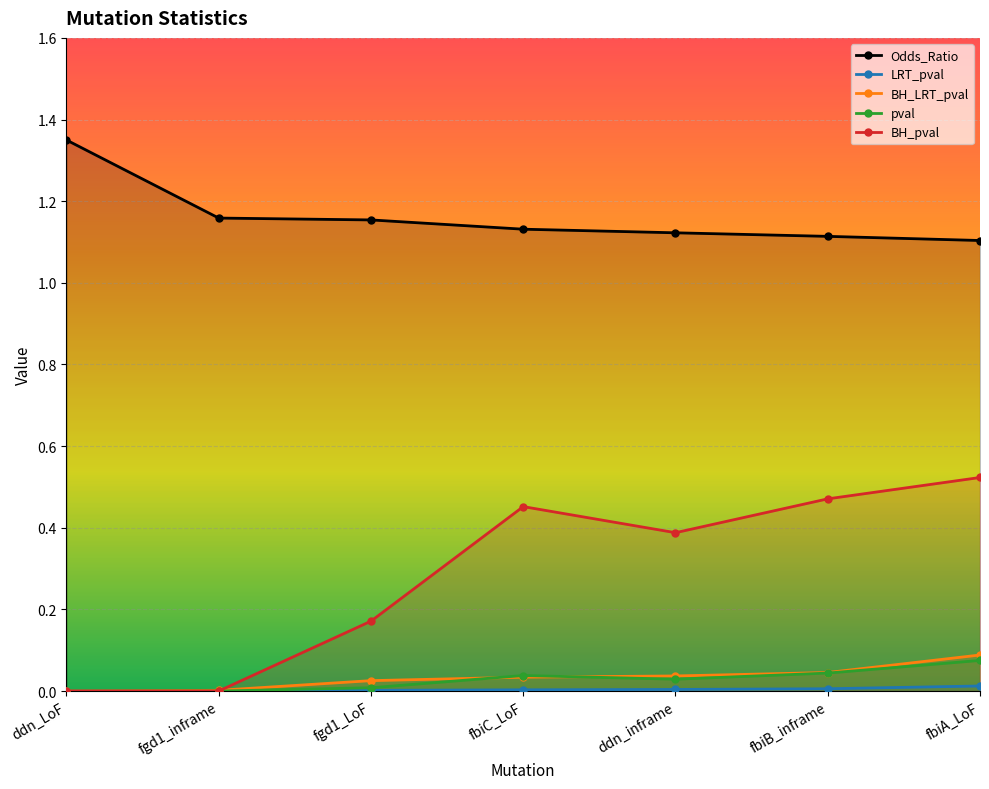

List the series in order of their peak value, lowest first.

LRT_pval, pval, BH_LRT_pval, BH_pval, Odds_Ratio